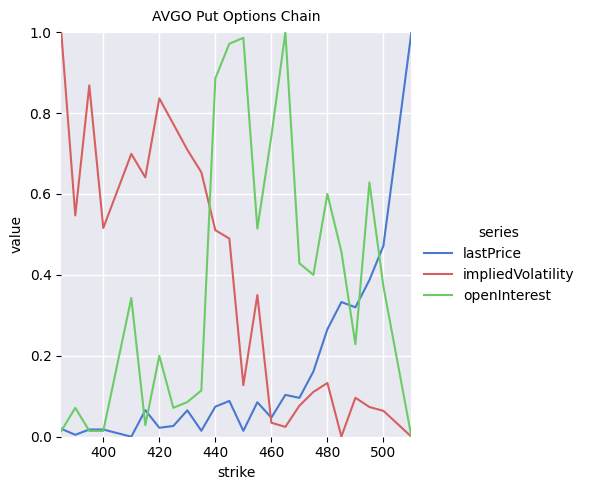

True or false: lastPrice and impliedVolatility cross at least once.

True